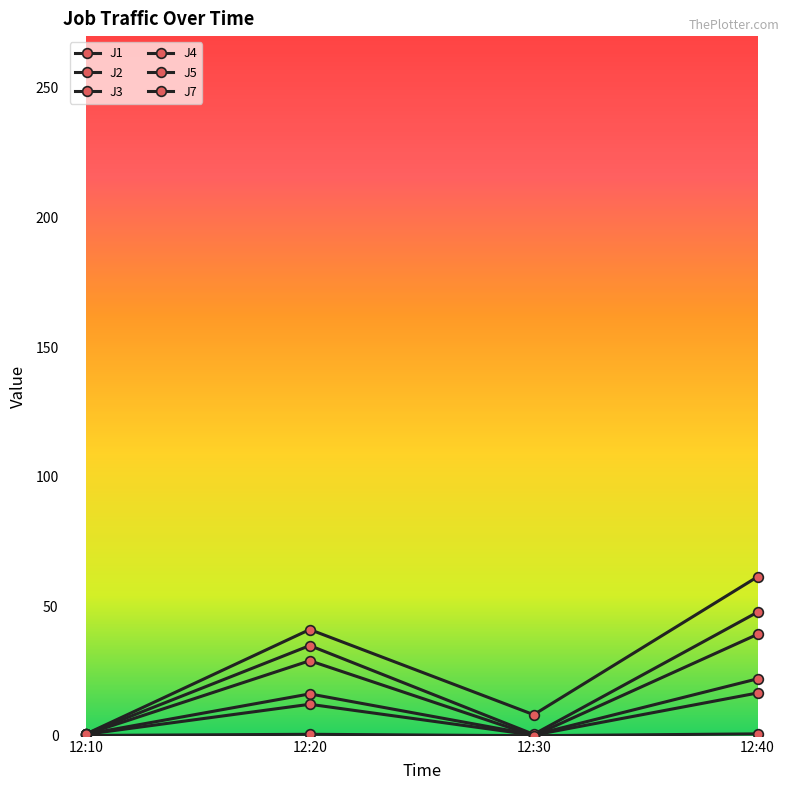

At which label does J7 reach its minimum?

12:10